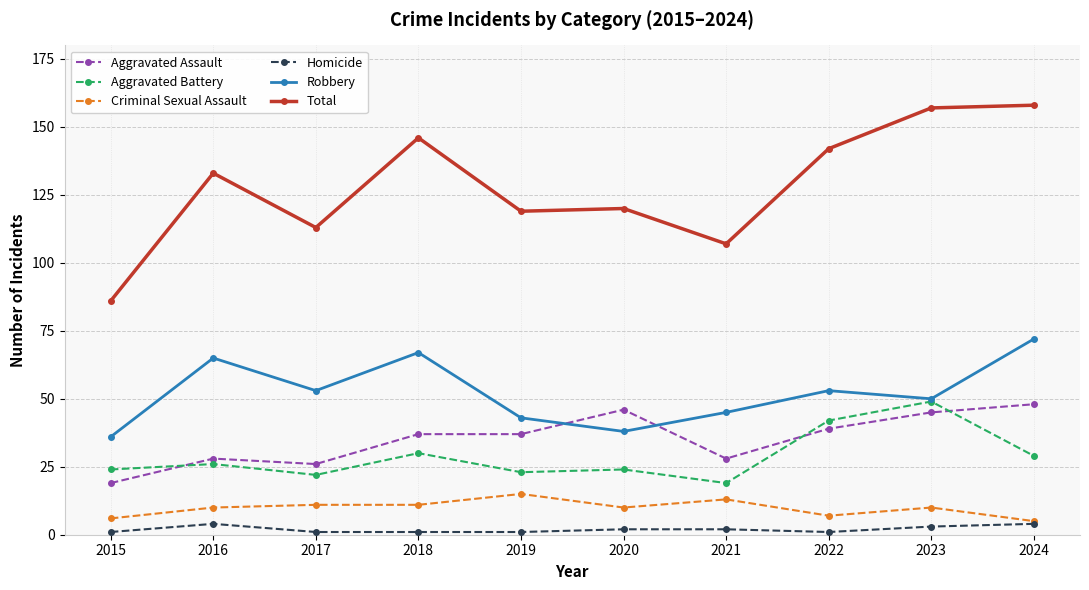

What is the minimum value shown in the chart?

1